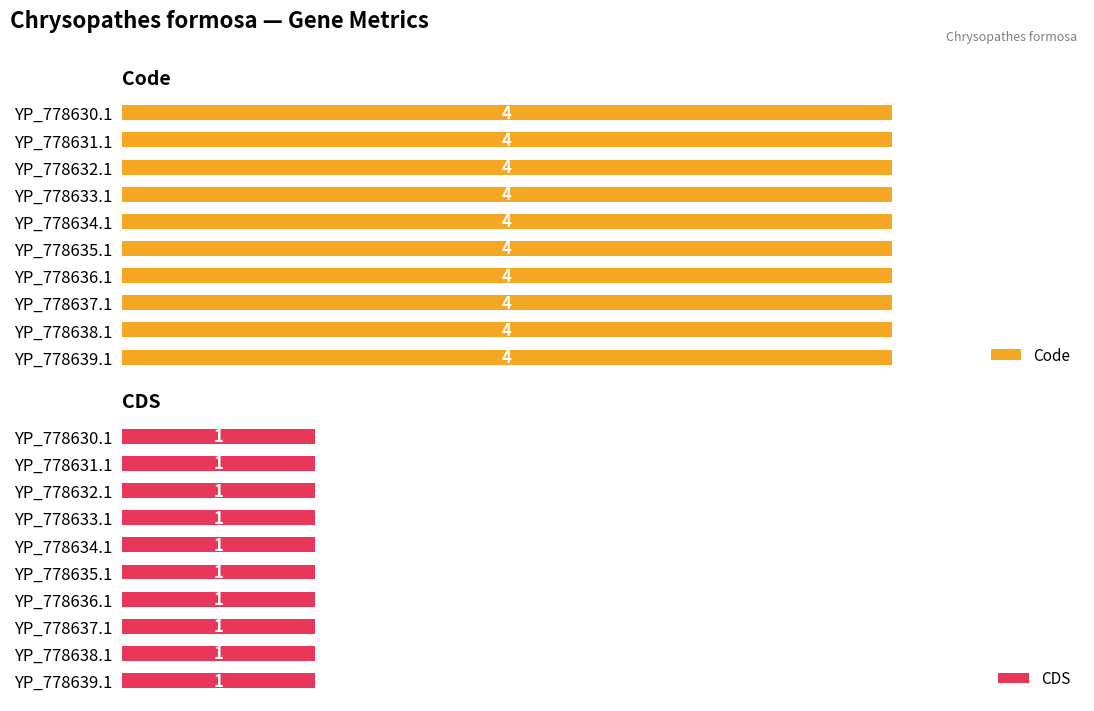

What is the difference between the highest and lowest values at YP_778631.1?

3